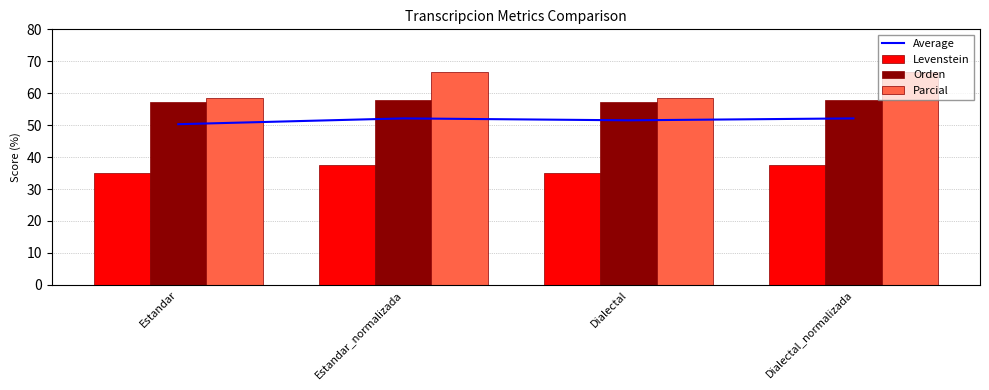

Which category has the highest value in the Average series?

Estandar_normalizada